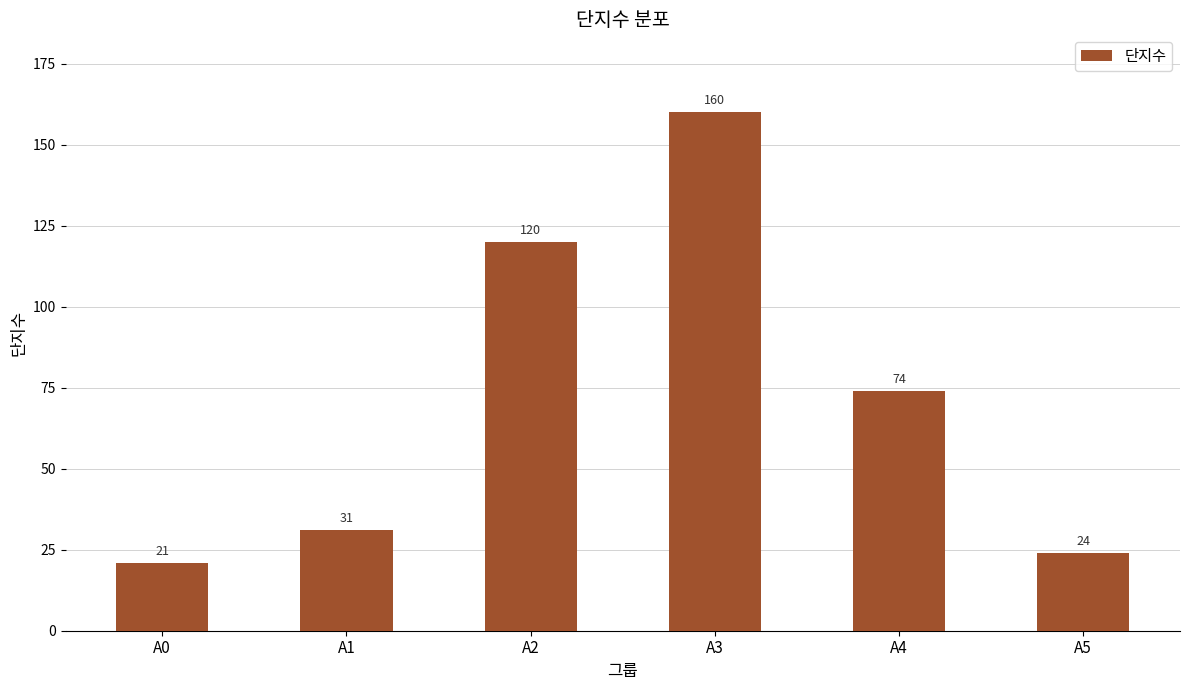

How many bars are there in total?

6